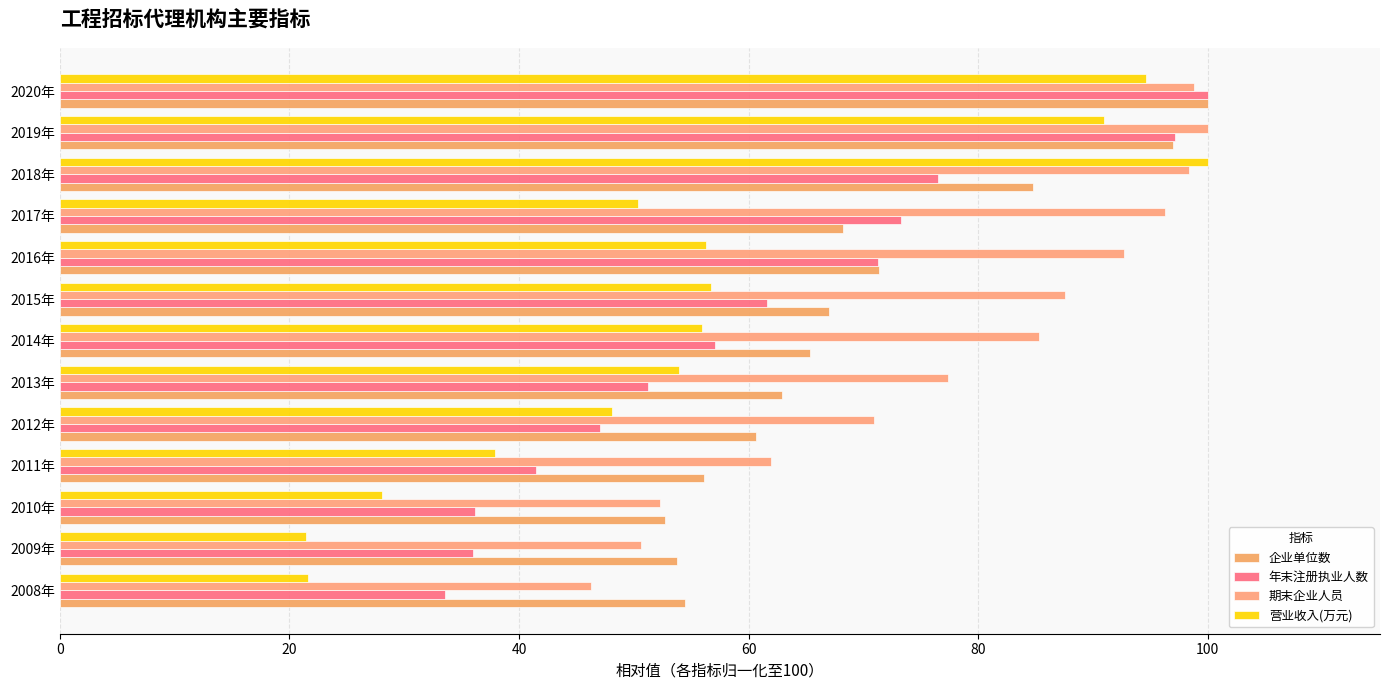

How many series are shown in this chart?

4